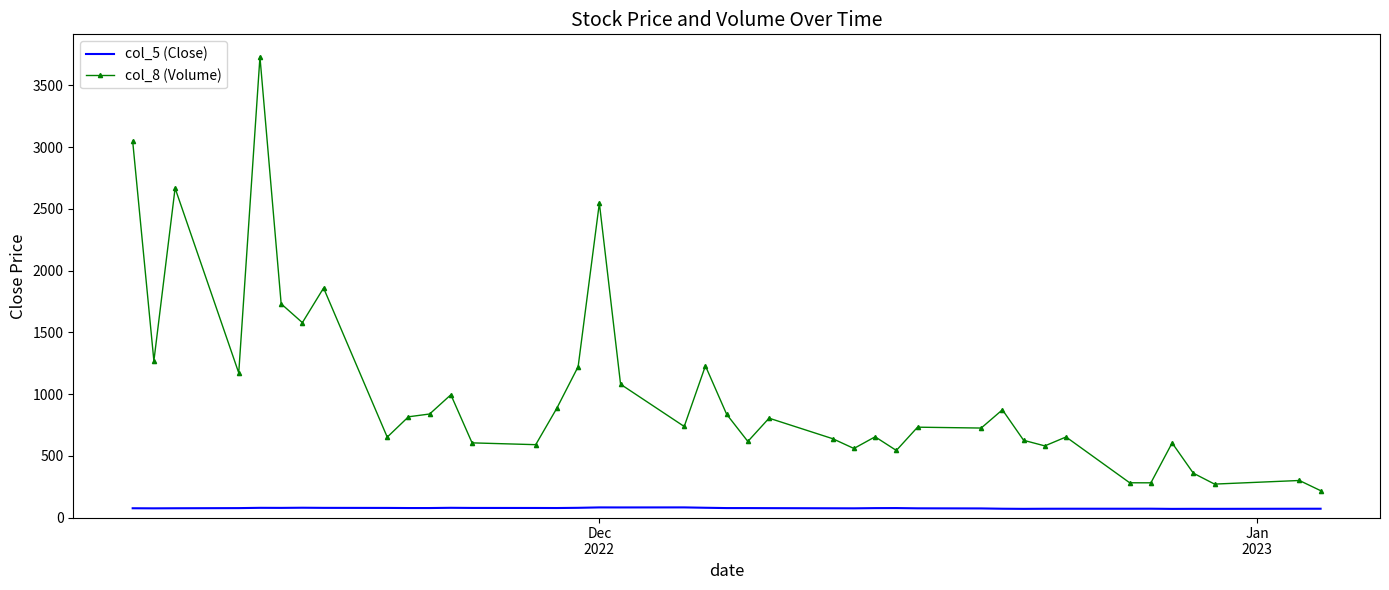

Which series has the widest spread of values?

col_8 (Volume)